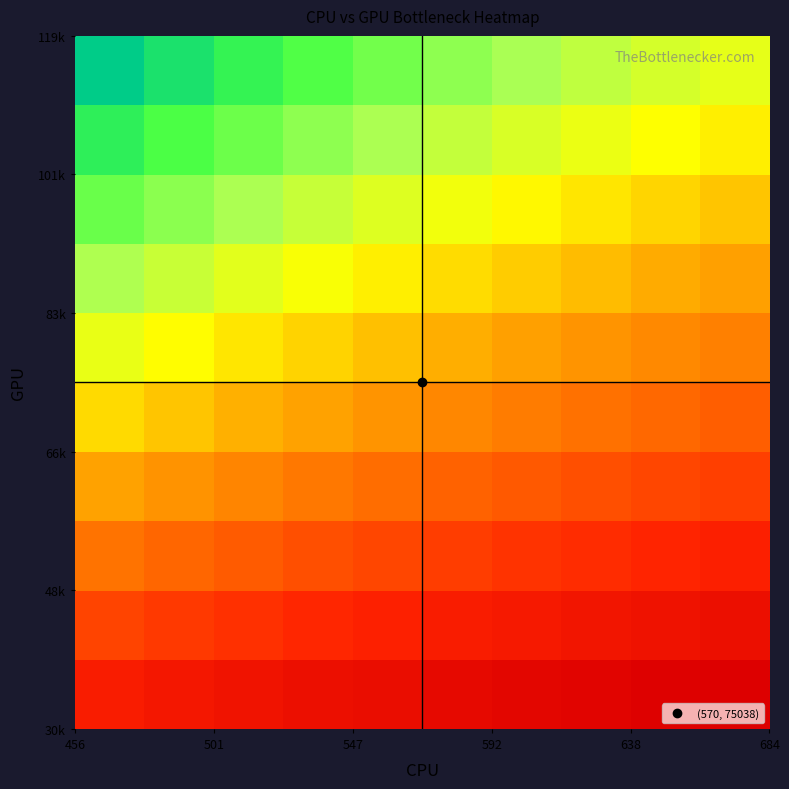

What is the maximum value shown in the chart?

1.0